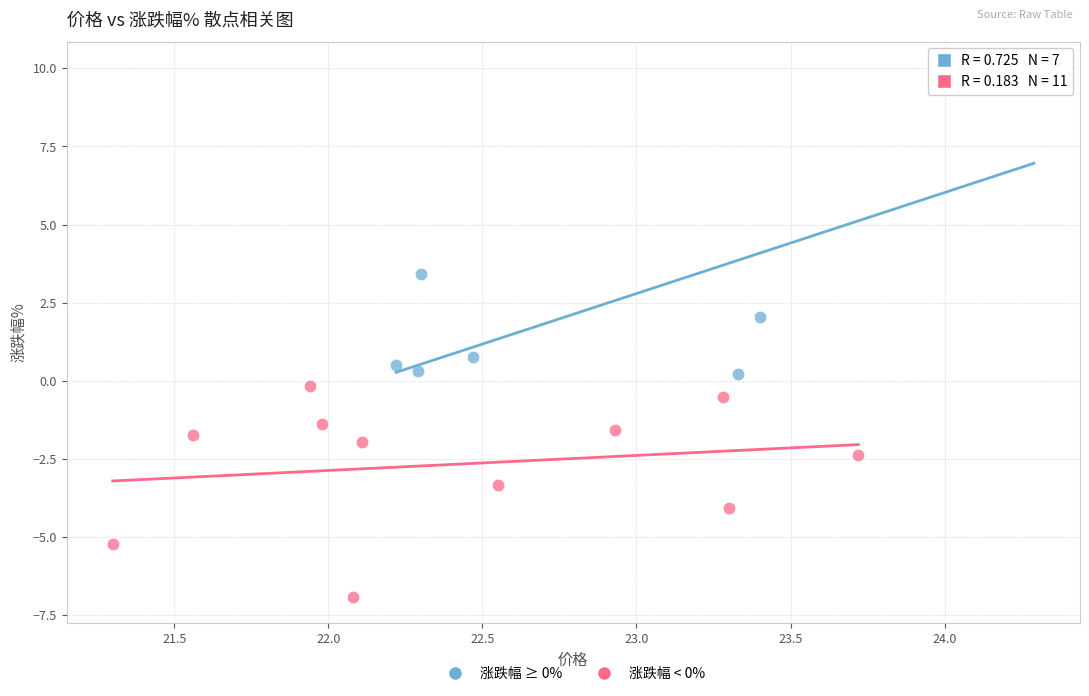

Which series has the largest Y range (max minus min)?

涨跌幅 ≥ 0%